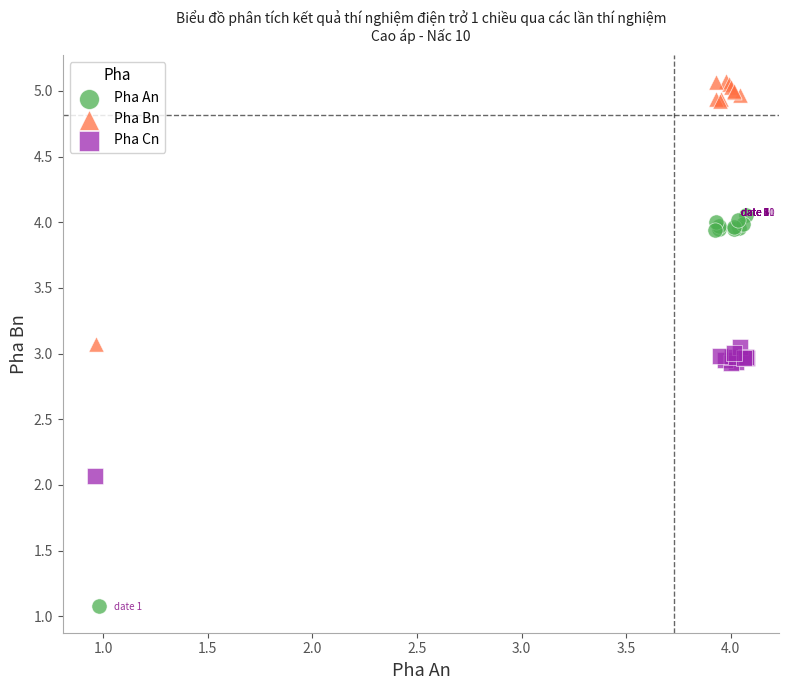

Which series contains the lowest Y value?

Pha An